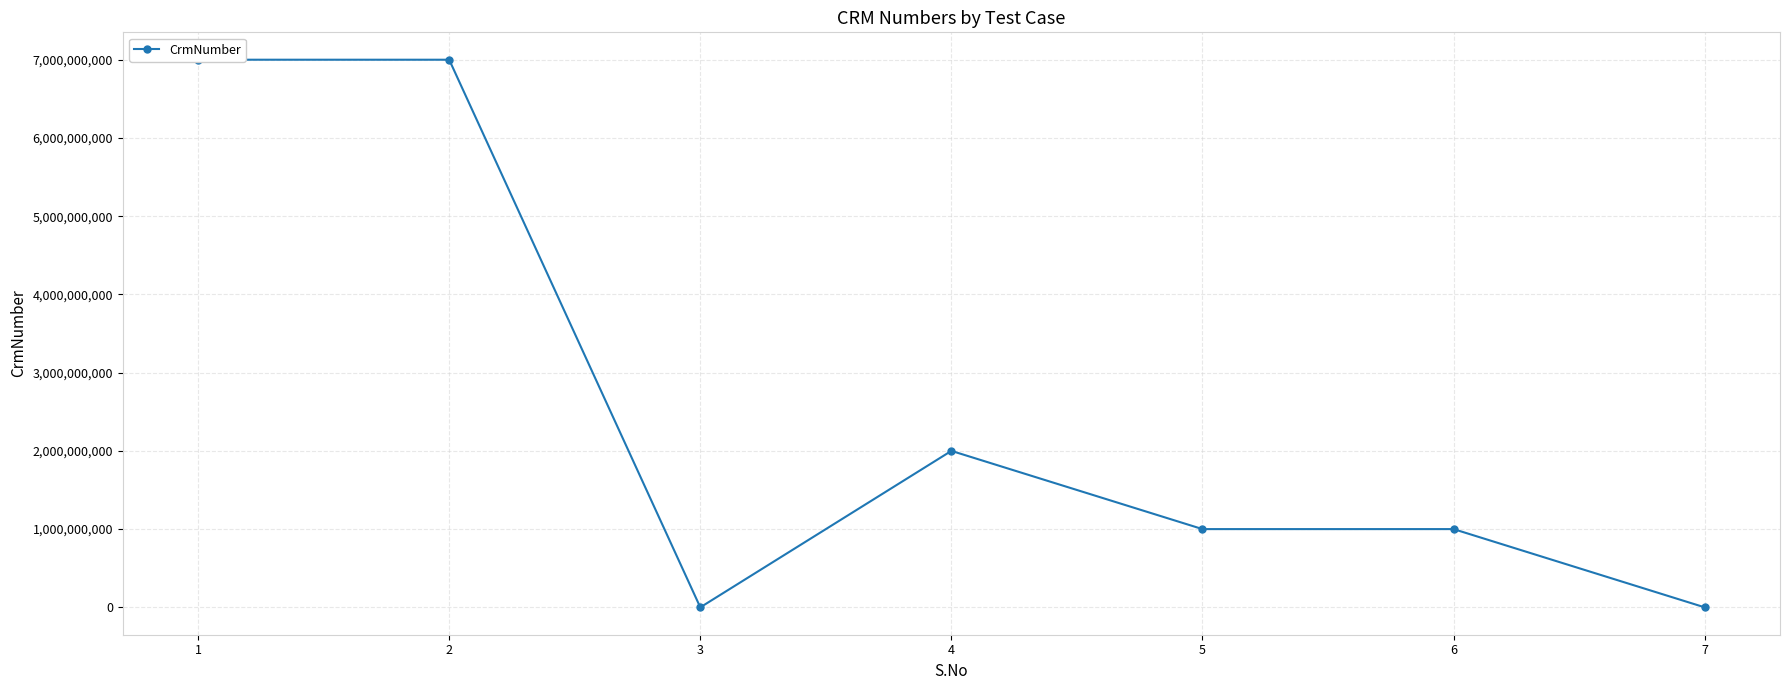

The chart shows a value of 9965206776 at 1. True or false?

False